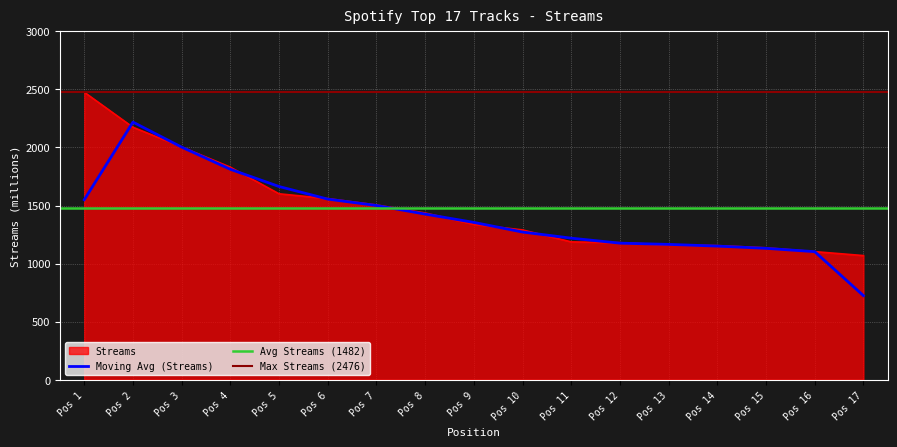

What is the average value?

1483